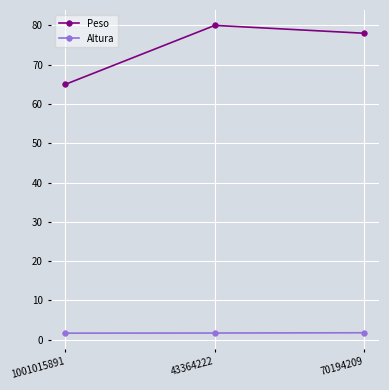

What are all the series names shown in the legend?

Peso, Altura